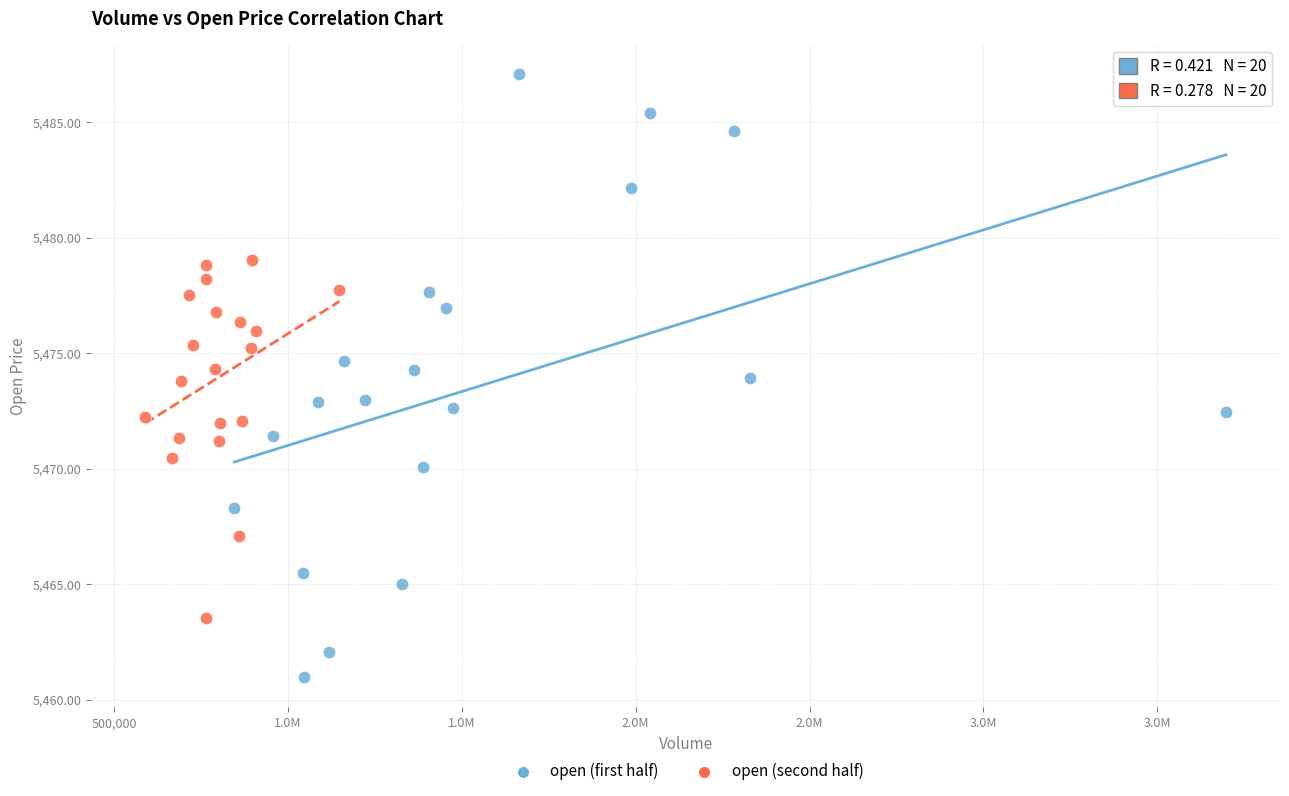

Which series has the widest spread of Y values?

open (first half)